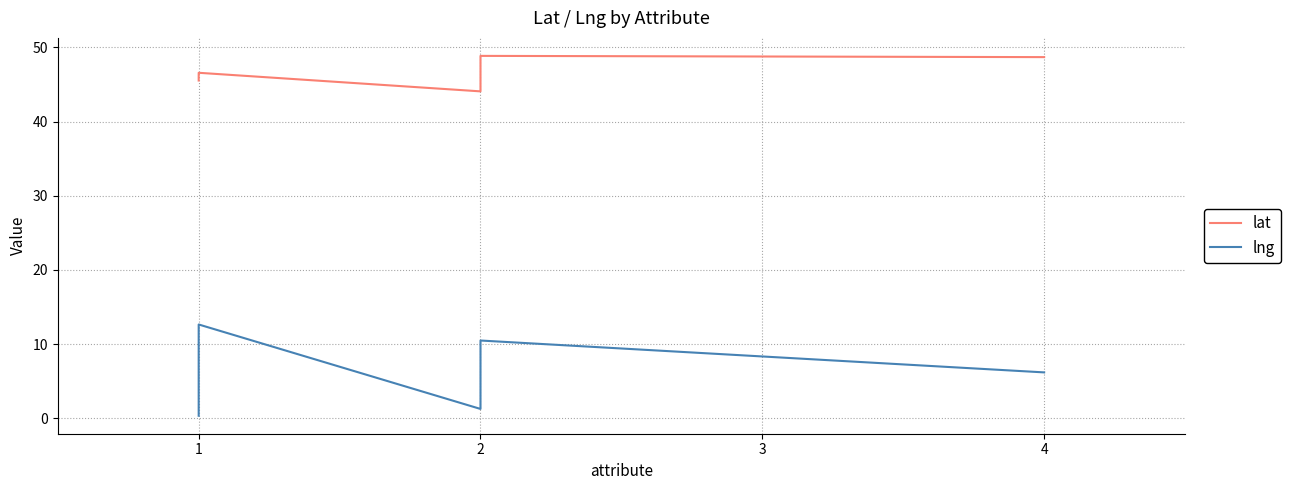

What is the value of the lng point at the 7th from the left?

6.2